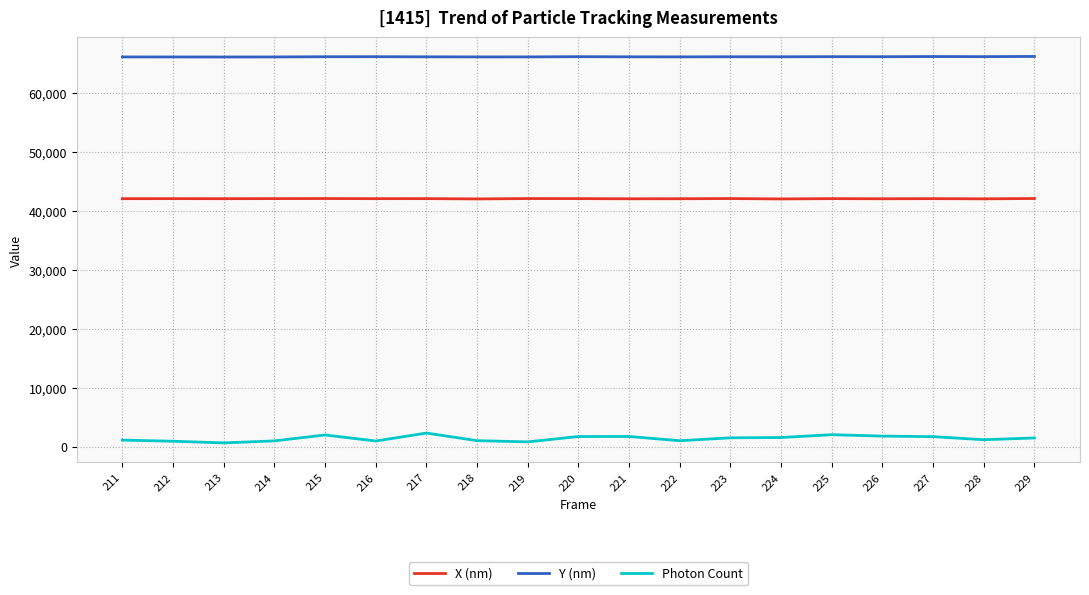

The value of Photon Count at 223 is 1504.3. True or false?

True